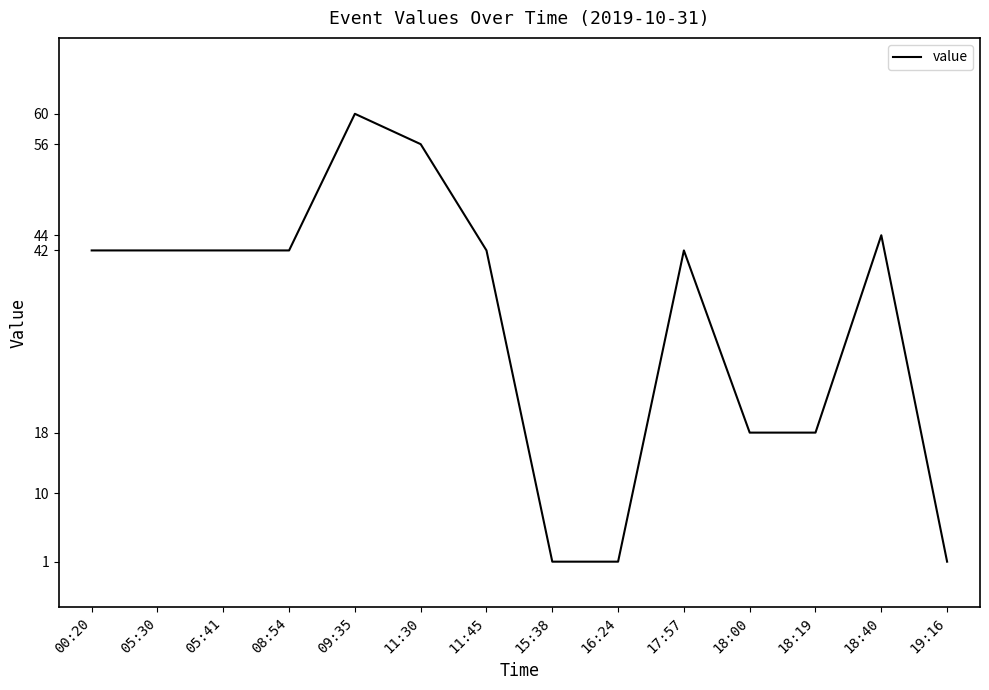

True or false: there are more than 0 points higher than both neighbors.

True